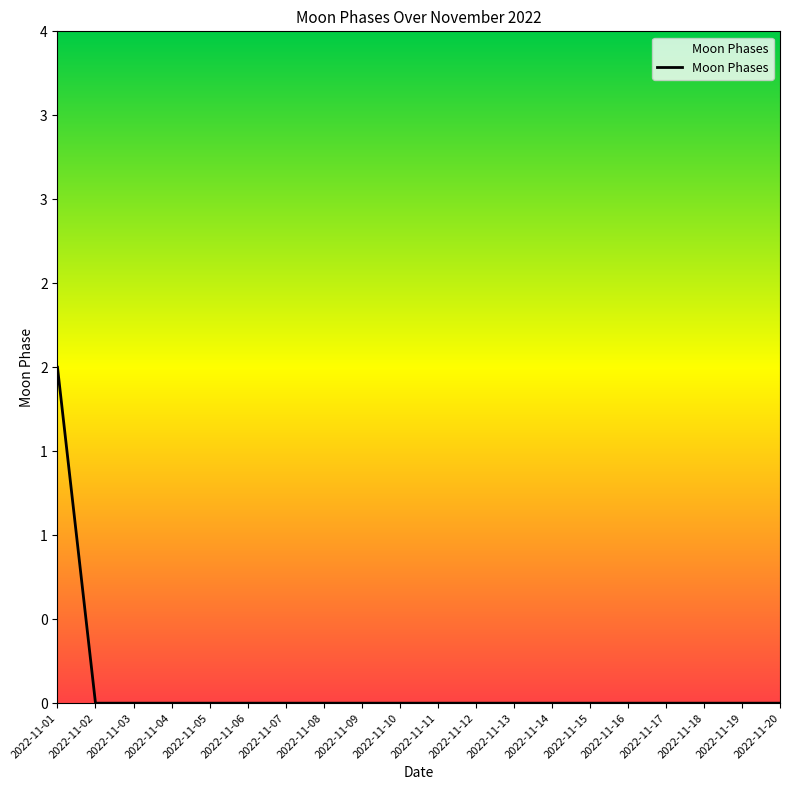

List the labels in order of value, smallest first.

2022-11-02, 2022-11-03, 2022-11-04, 2022-11-05, 2022-11-06, 2022-11-07, 2022-11-08, 2022-11-09, 2022-11-10, 2022-11-11, 2022-11-12, 2022-11-13, 2022-11-14, 2022-11-15, 2022-11-16, 2022-11-17, 2022-11-18, 2022-11-19, 2022-11-20, 2022-11-01